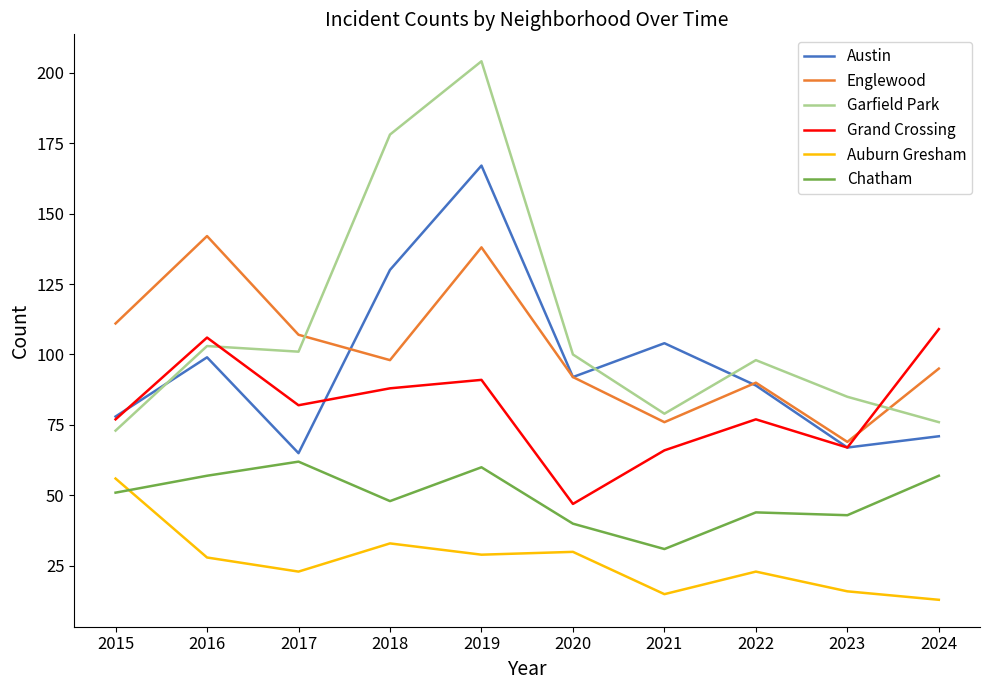

In Grand Crossing, how many points are higher than both neighbors (excluding endpoints)?

3